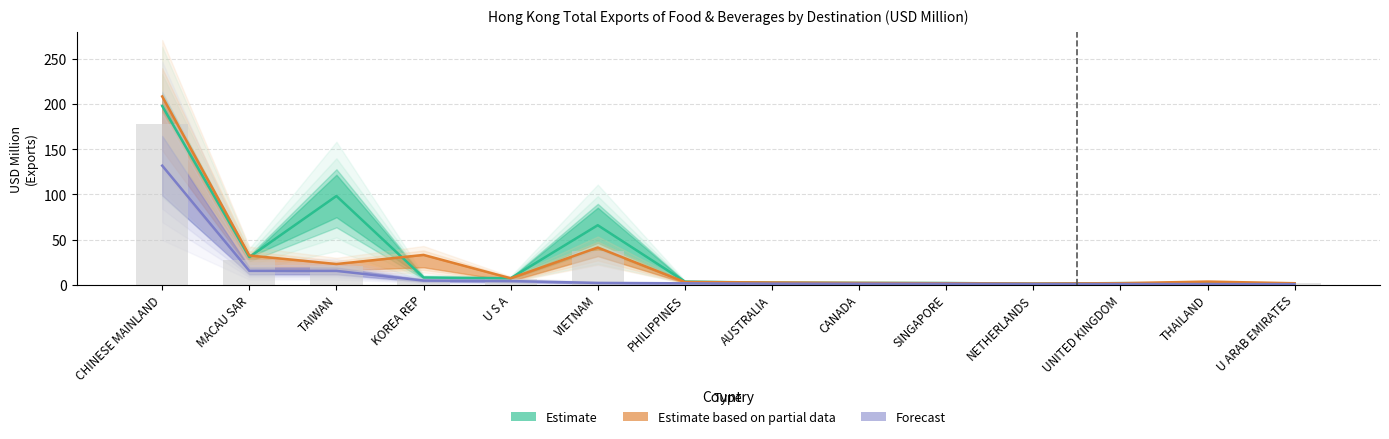

What position from the right is PHILIPPINES?

8